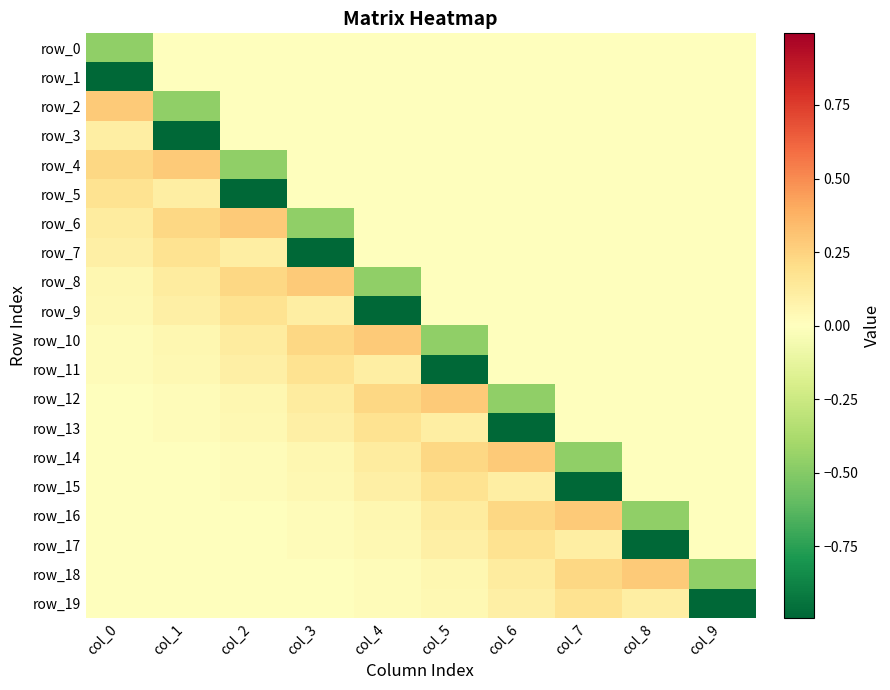

The row_3 series shows 0.2 at col_0. True or false?

False